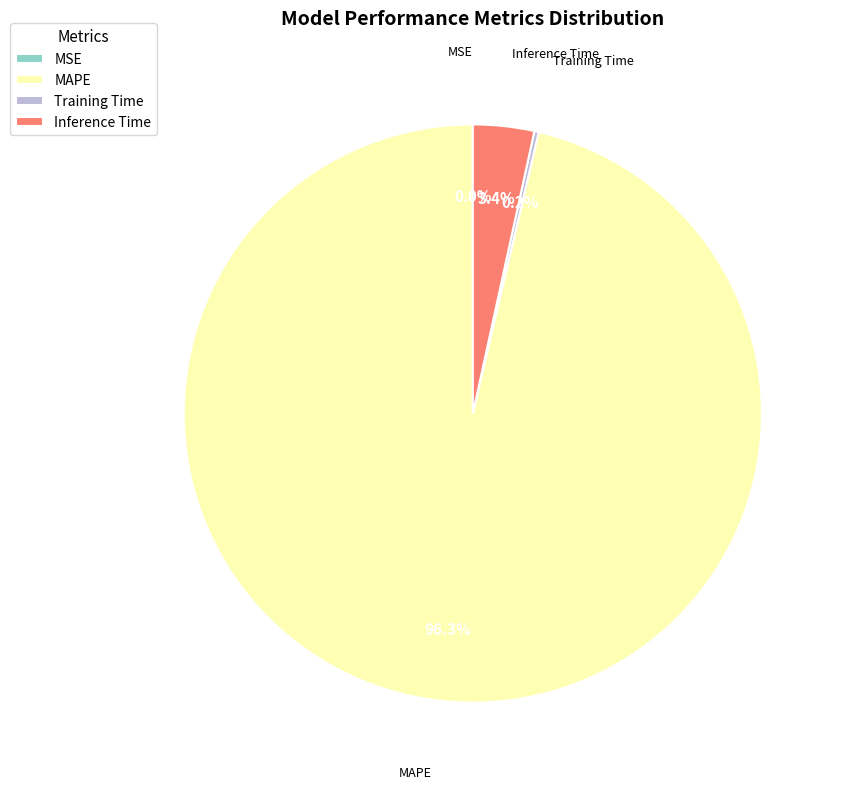

Which category has the biggest portion of the pie?

MAPE